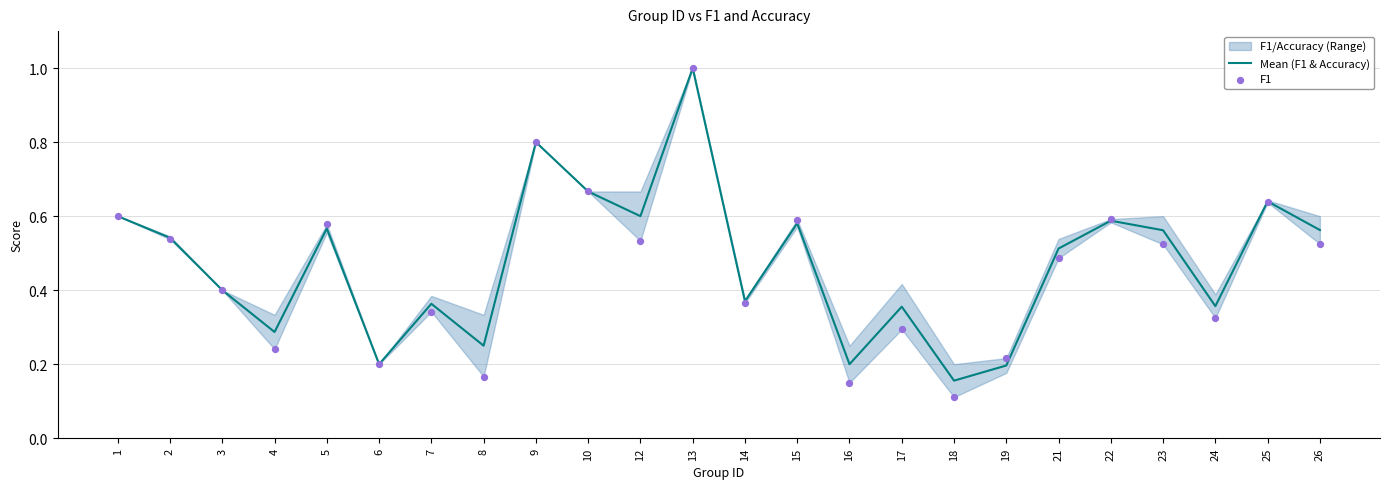

At how many categories does at least one series exceed 0?

24